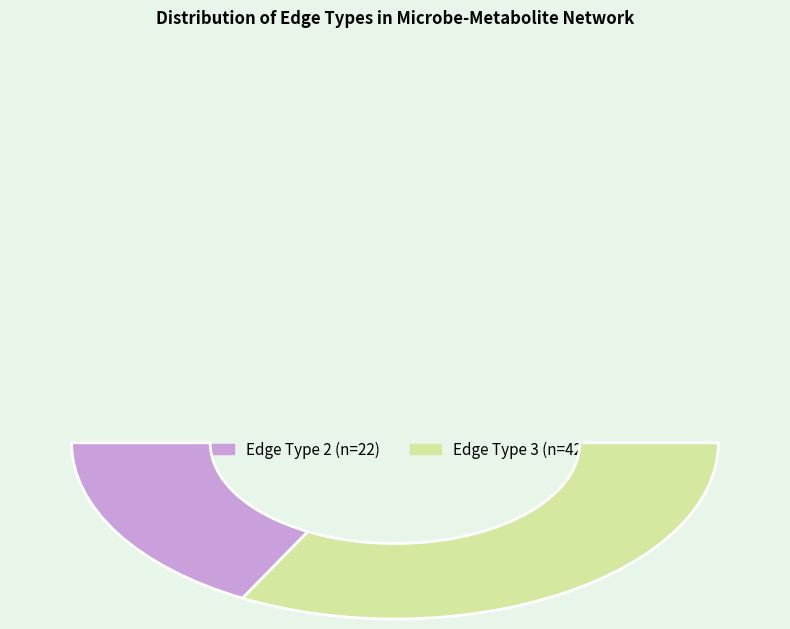

Which slice is the smallest?

2